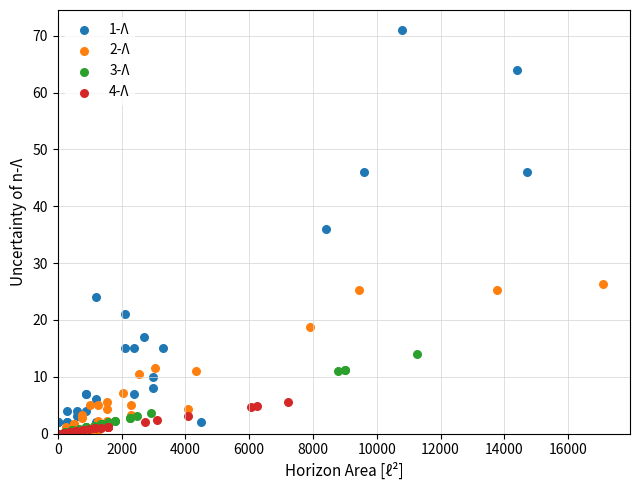

Which series has the largest Y range (max minus min)?

1-Λ